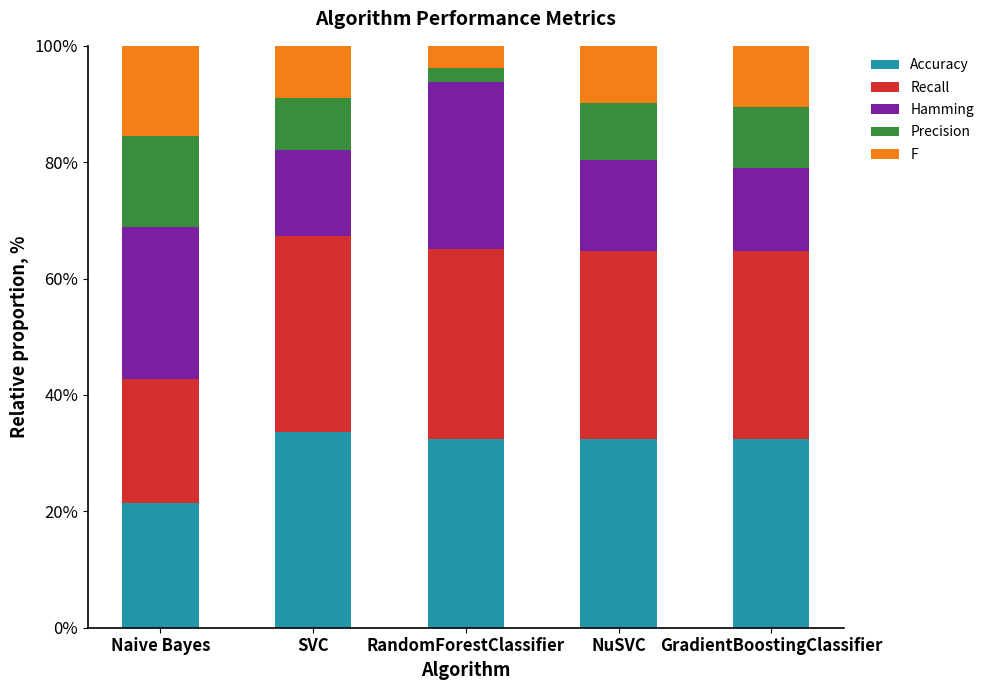

What is the total value across all series at RandomForestClassifier?

100.0